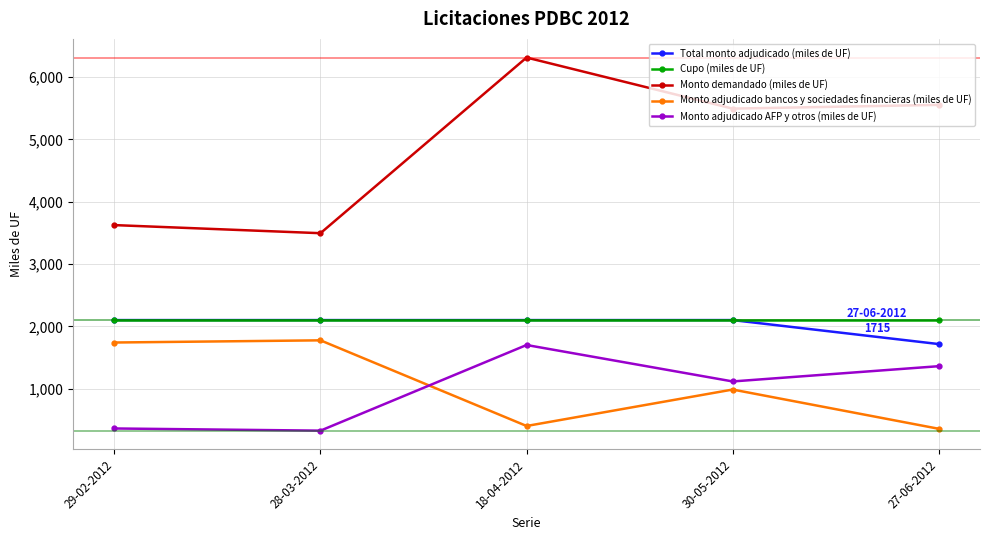

Which series changed the most between 18-04-2012 and 27-06-2012?

Monto demandado (miles de UF)